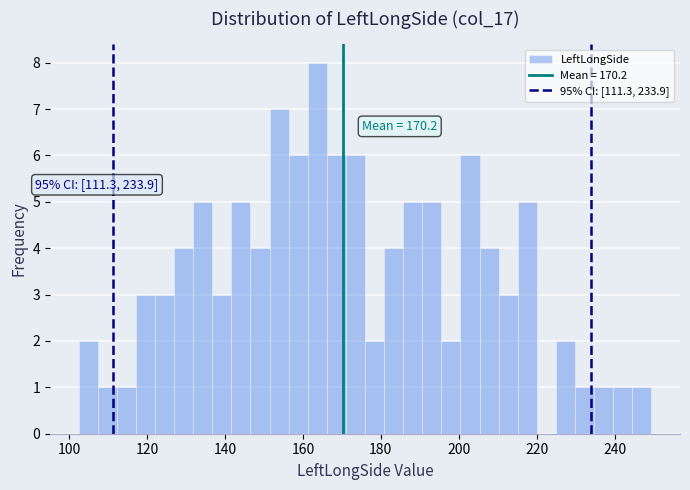

Read against the x-axis, roughly where is the centre of the tallest bar?

164